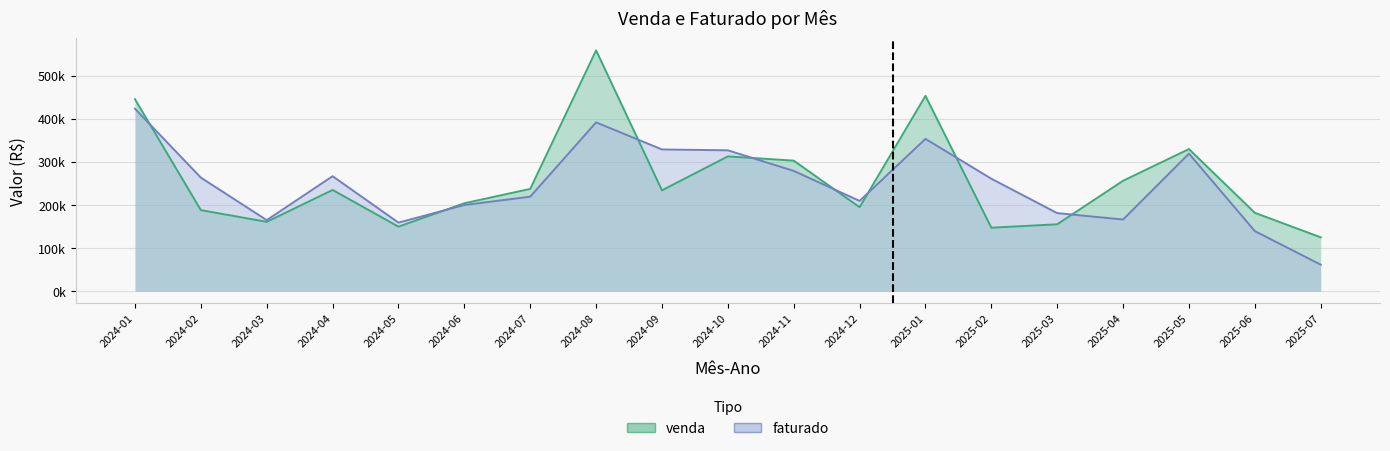

At which category is the sum across all series the highest?

2024-08